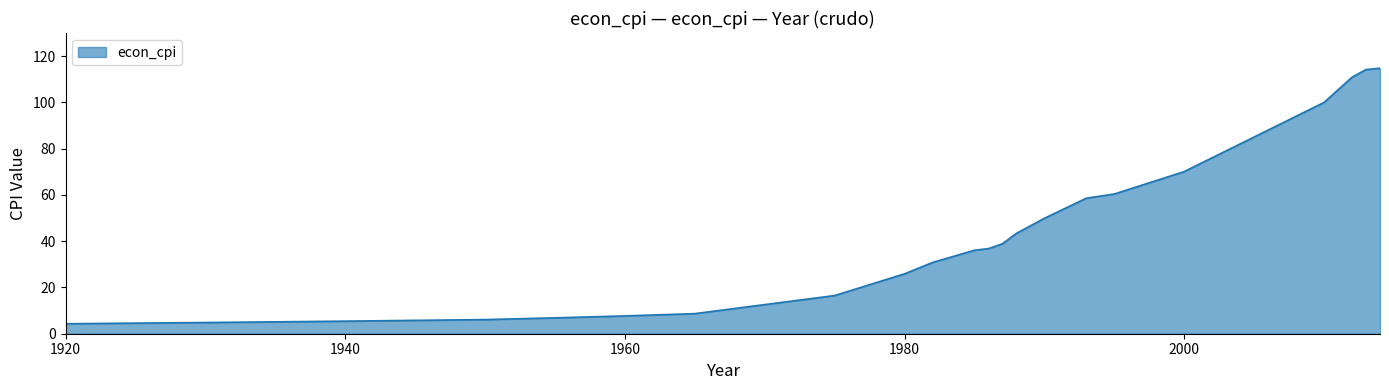

What is the smallest value displayed?

4.3